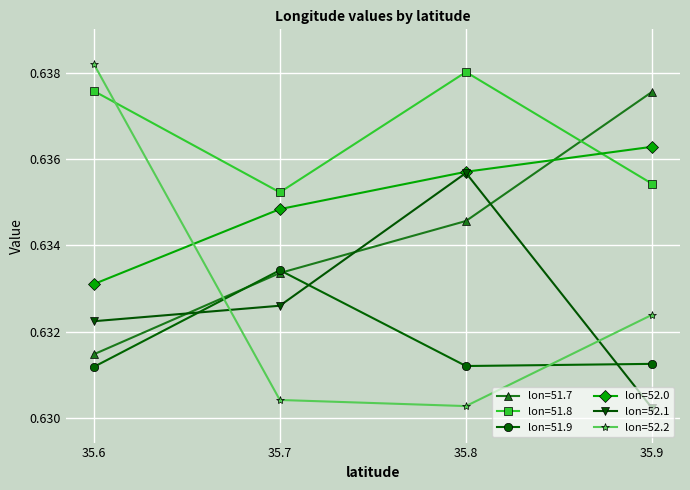

In lon=51.8, how many points are lower than both neighbors (excluding endpoints)?

1